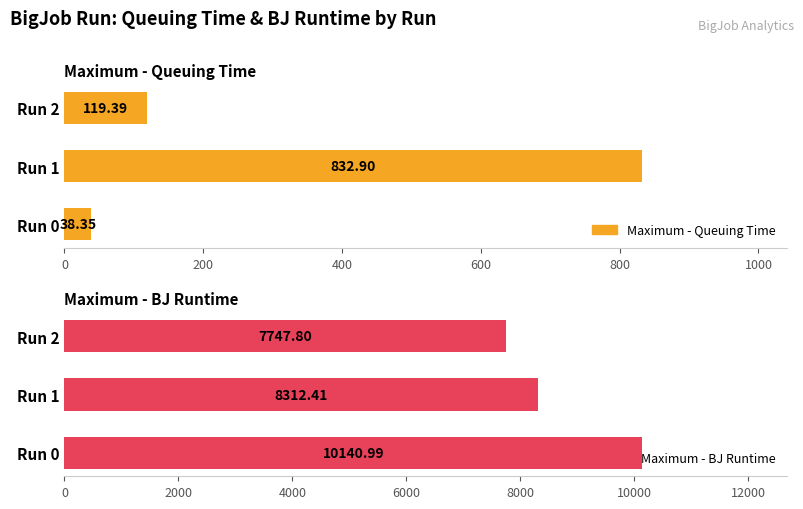

Rank the series by their average value, from lowest to highest.

Maximum - Queuing Time, Maximum - BJ Runtime